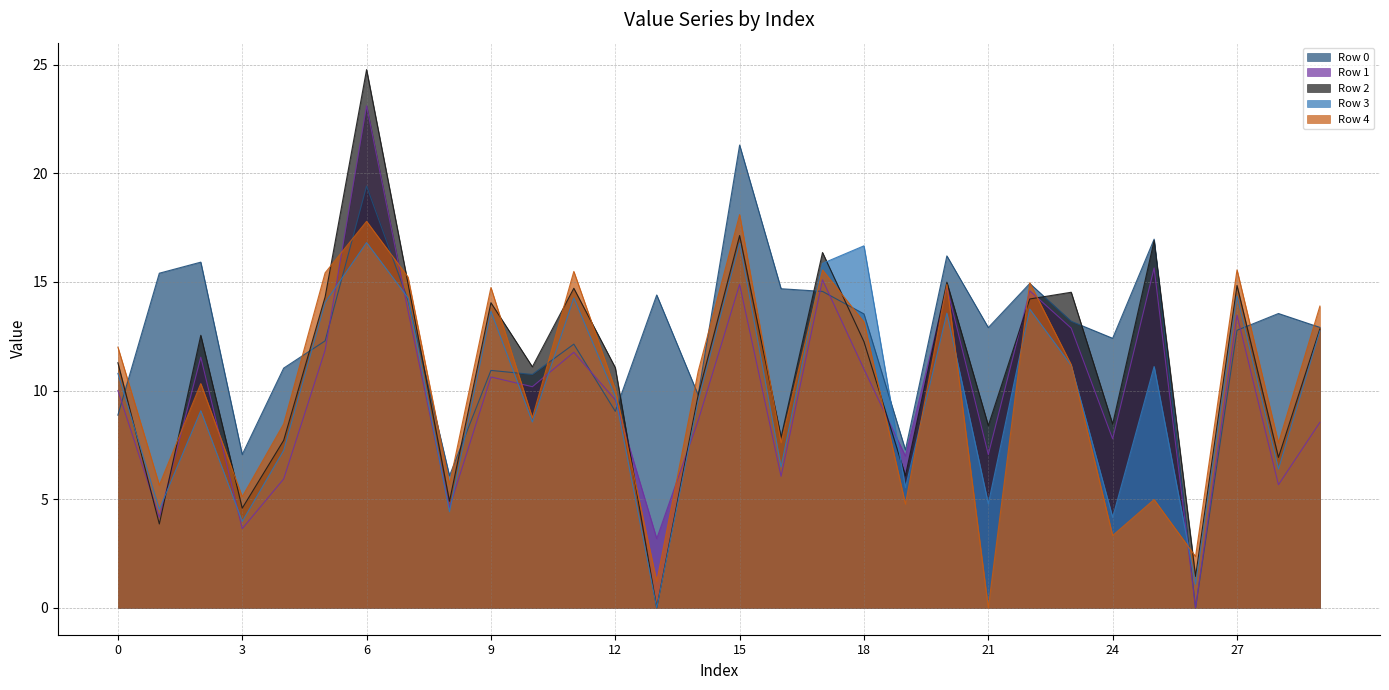

What are all the series names shown in the legend?

Row 0, Row 1, Row 2, Row 3, Row 4